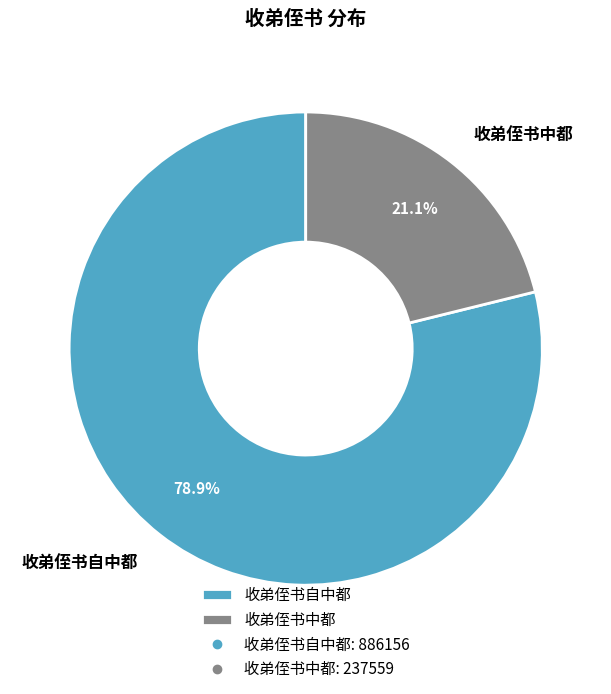

To the nearest percent, what is the average slice percentage?

50%